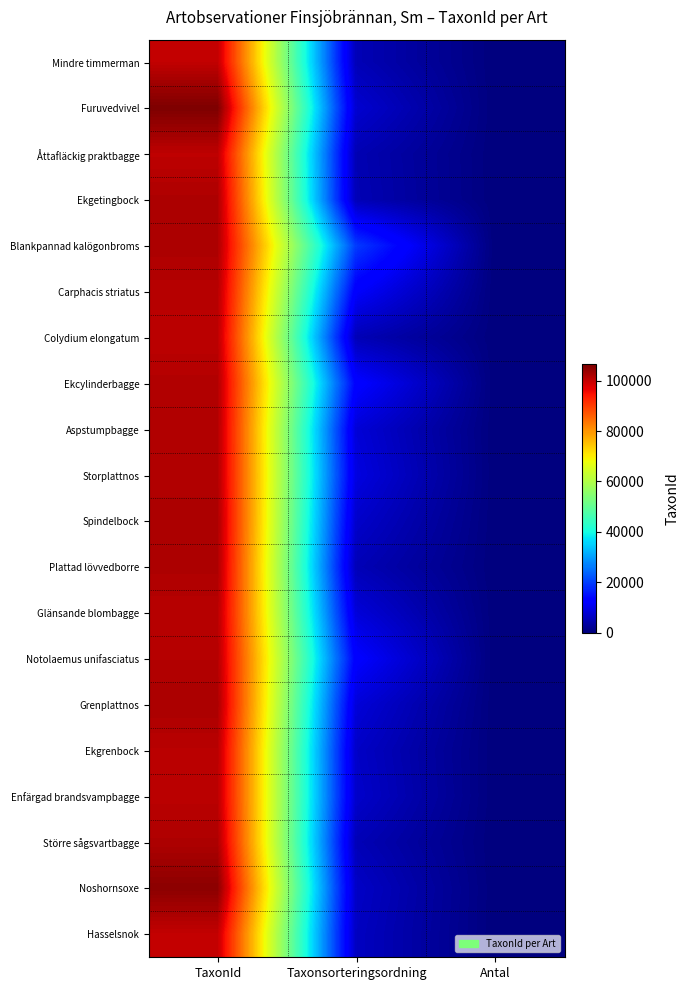

Which series has the largest total across all categories?

Blankpannad kalögonbroms